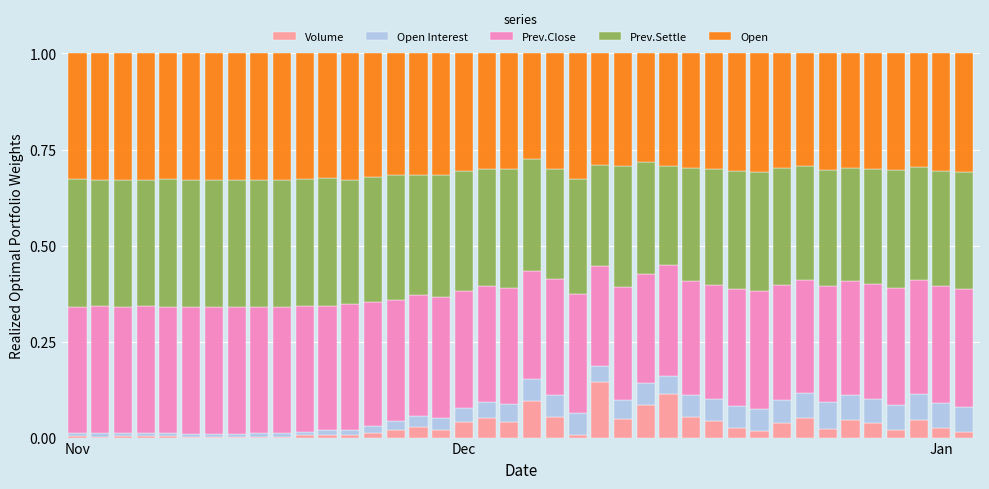

What is the label of the 5th bar from the left?

4